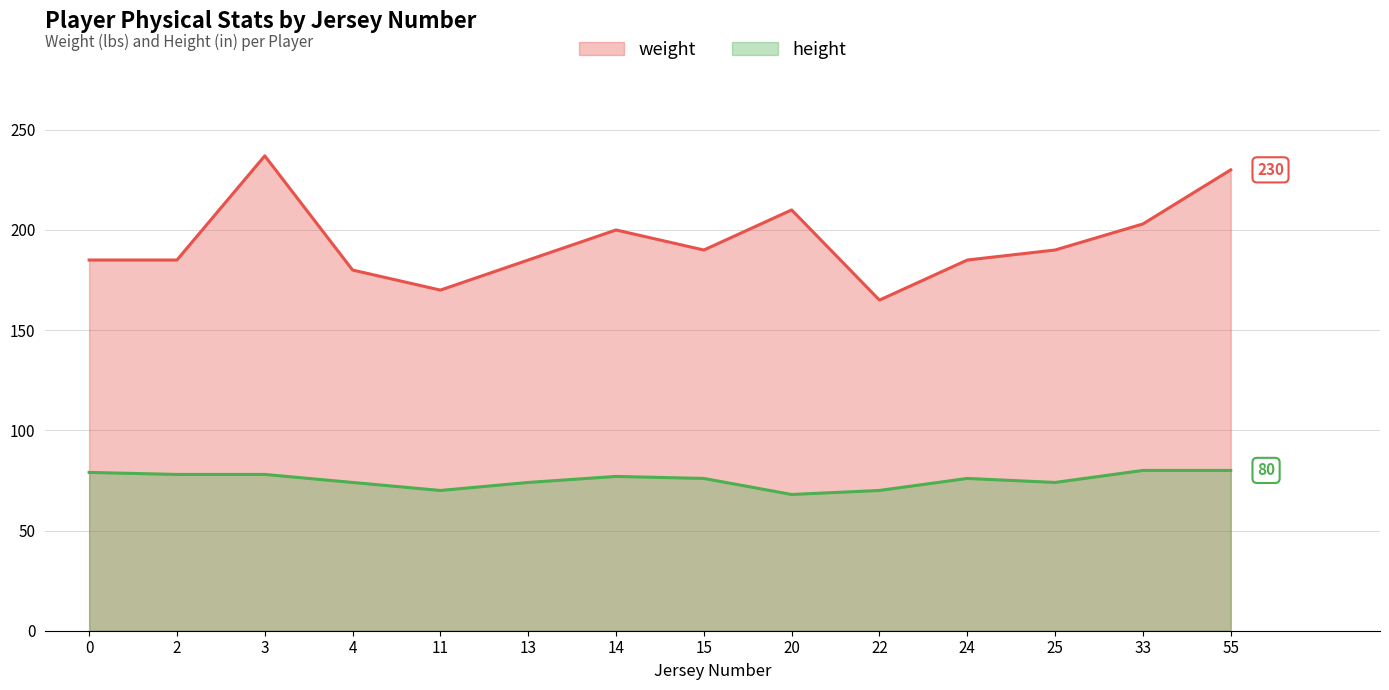

What are all the series names shown in the legend?

weight, height